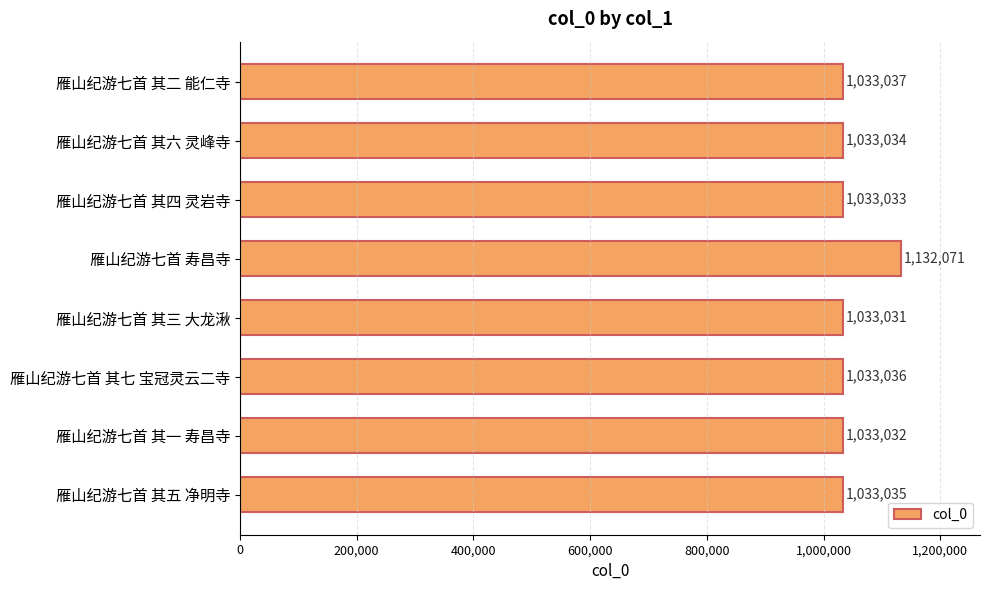

The value at 雁山纪游七首 其七 宝冠灵云二寺 is 570067. True or false?

False